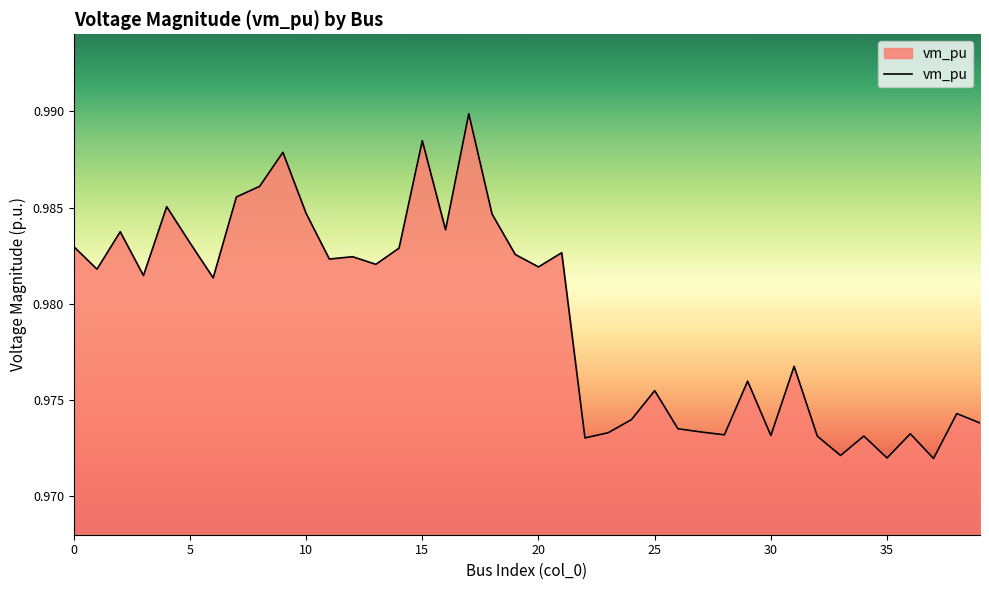

Between 35 and 5, which is larger?

5